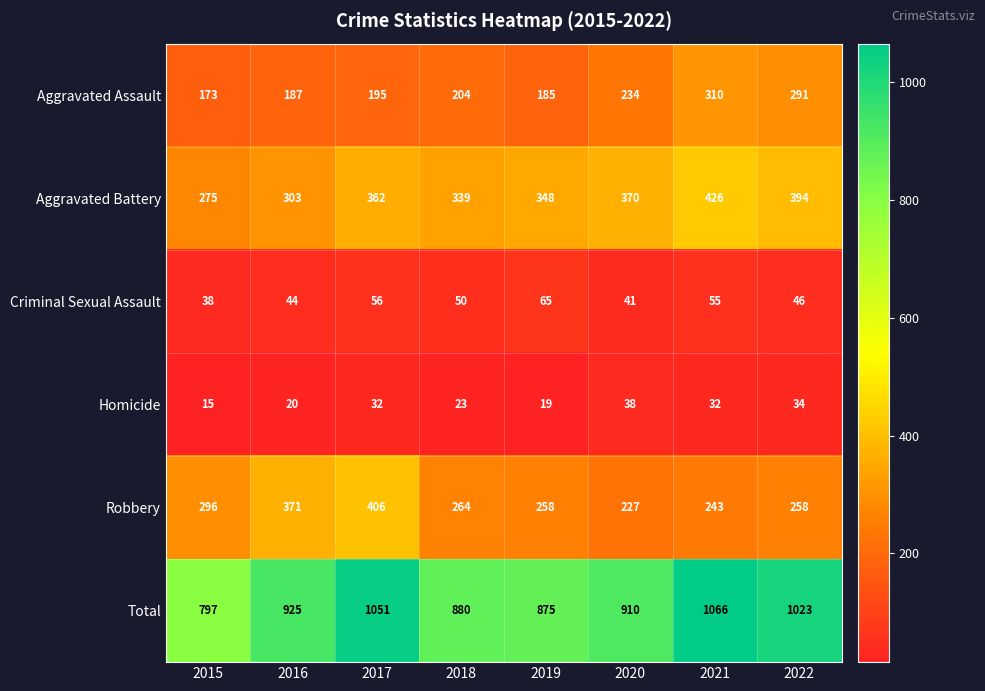

At which label is Homicide closest to 26?

2018